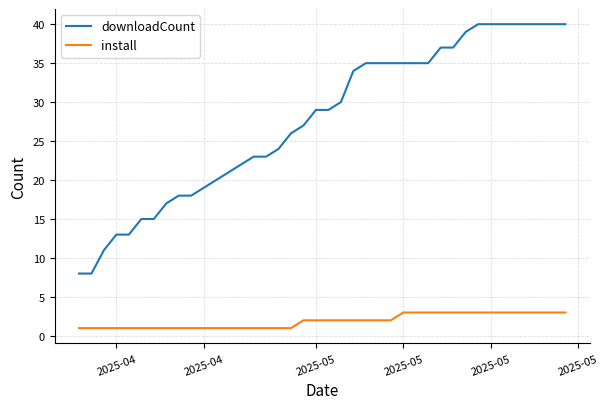

Count the number of categories in the chart.

40